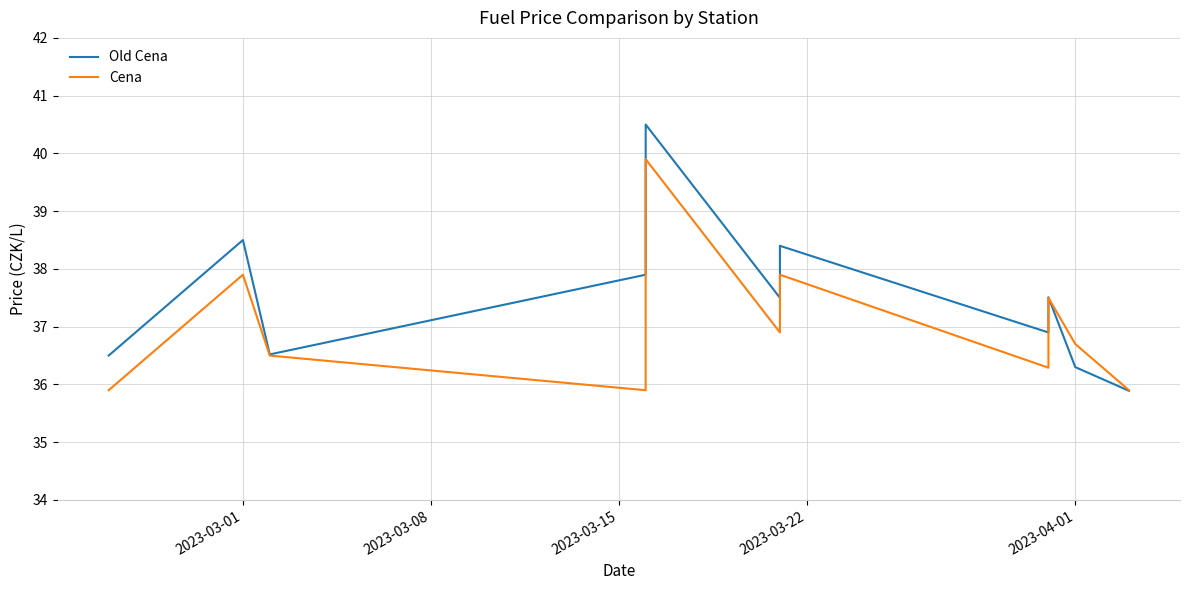

What is the greatest value displayed?

40.5